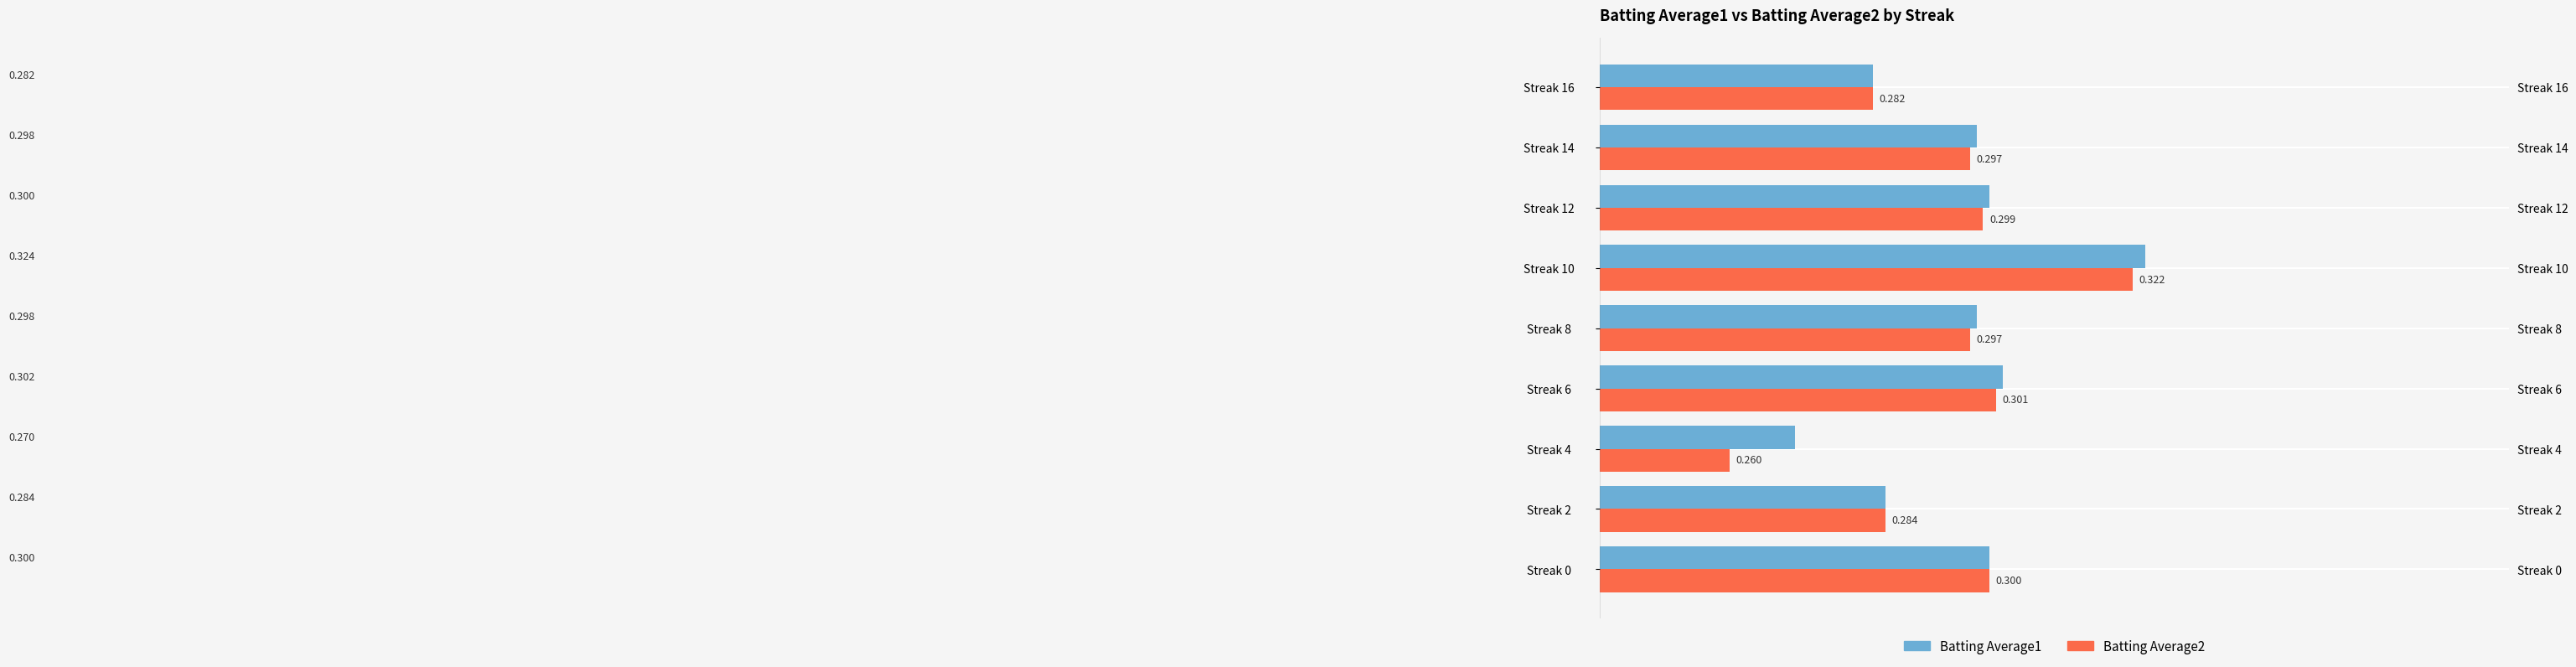

What is the sum of all Batting Average1 values?

2.7